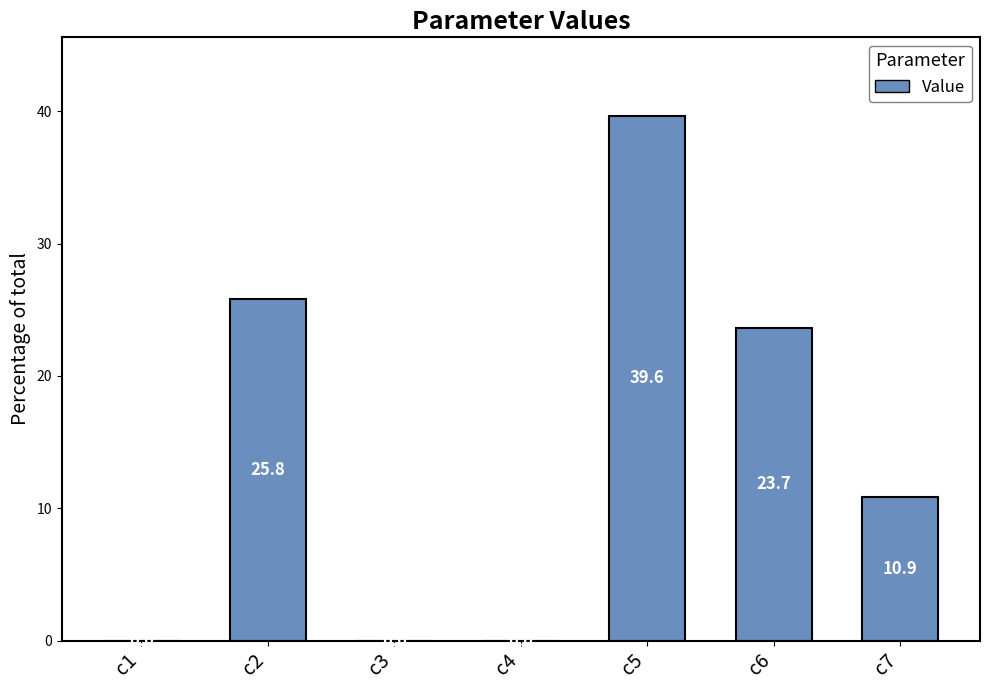

Does the chart contain stacked bars?

No